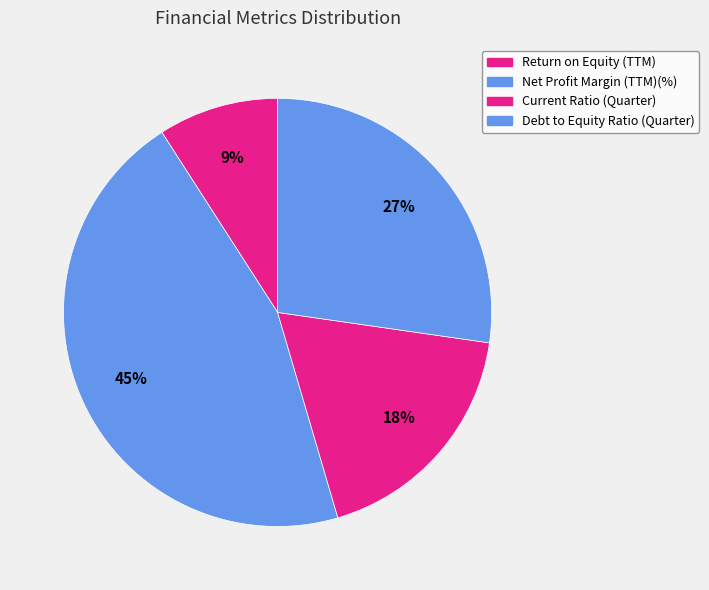

What is the change in value from Net Profit Margin (TTM)(%) to Current Ratio (Quarter)?

-3